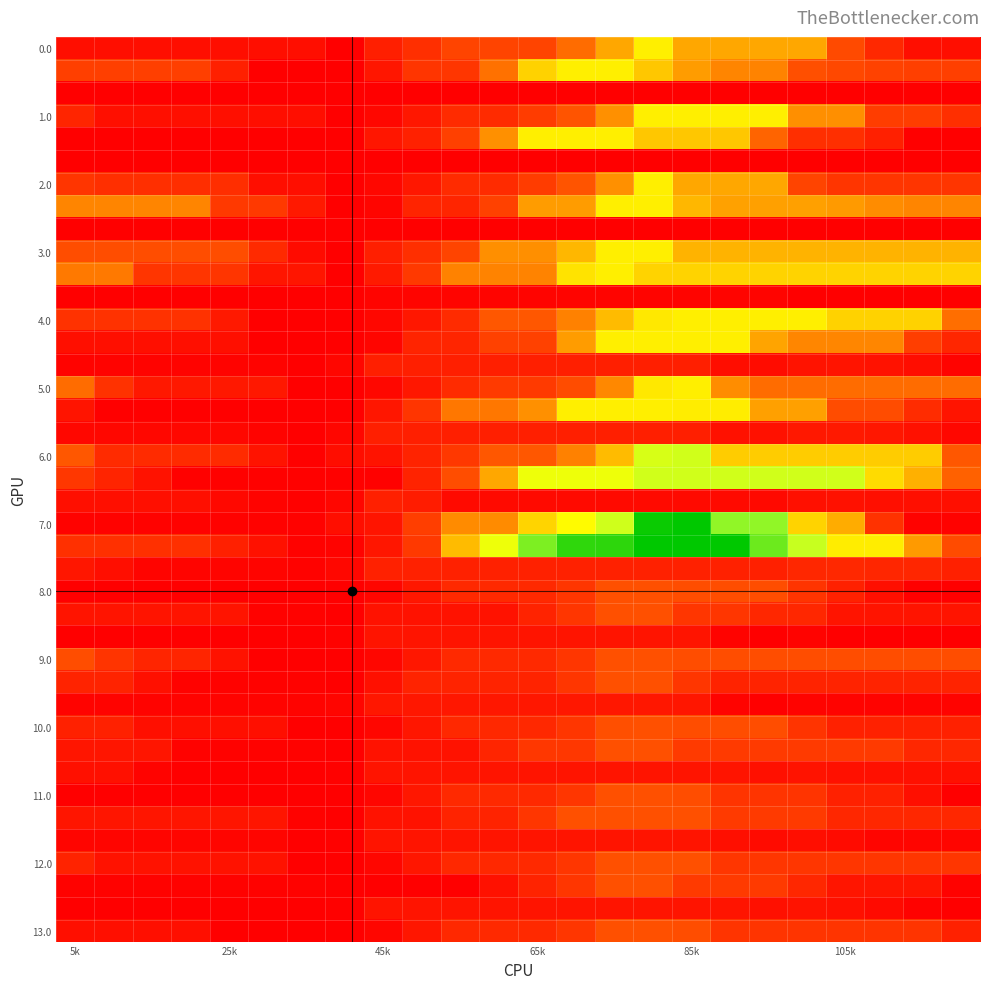

Count the number of categories in the chart.

24